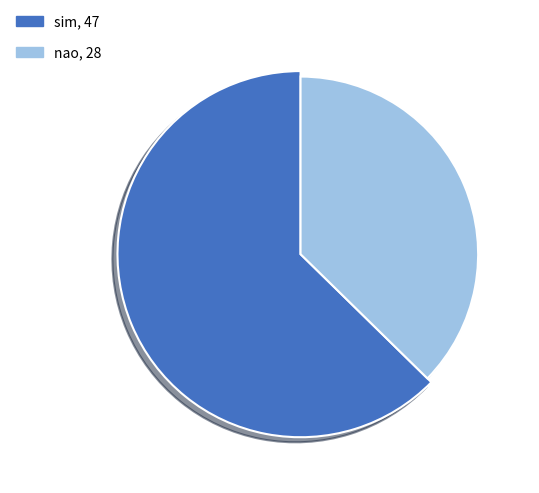

To the nearest percent, what portion does sim represent?

63%